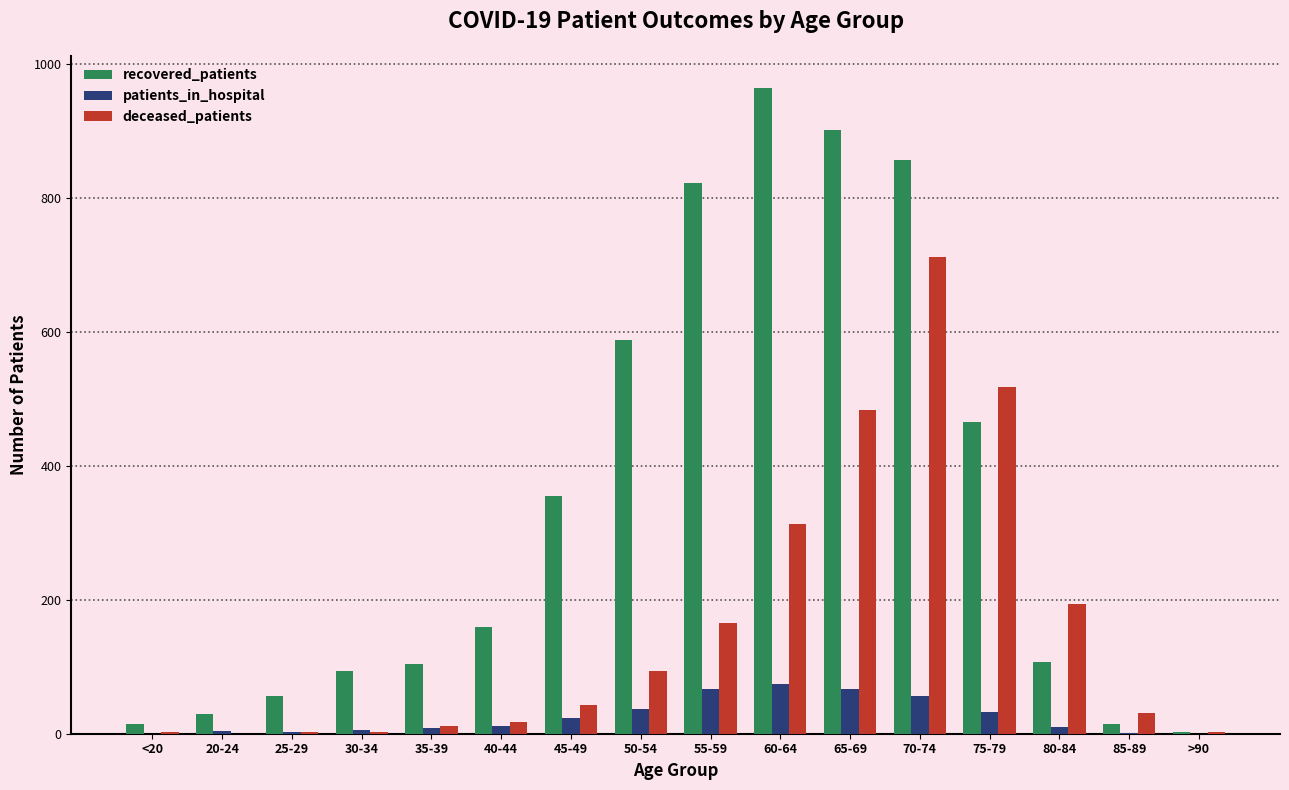

Which series has the widest spread of values?

recovered_patients